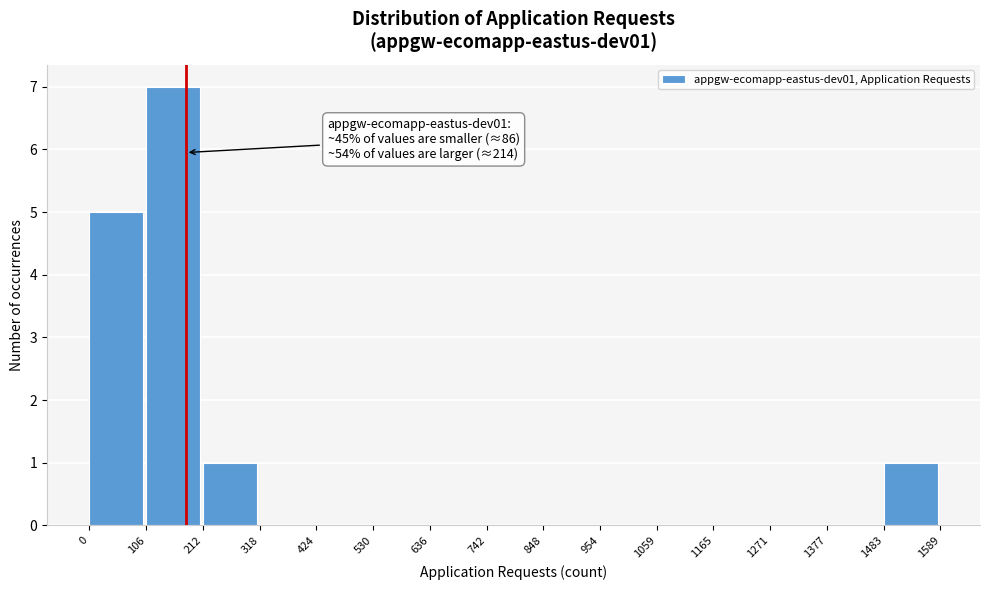

Which range on the x-axis has the tallest bar?

106 to 212